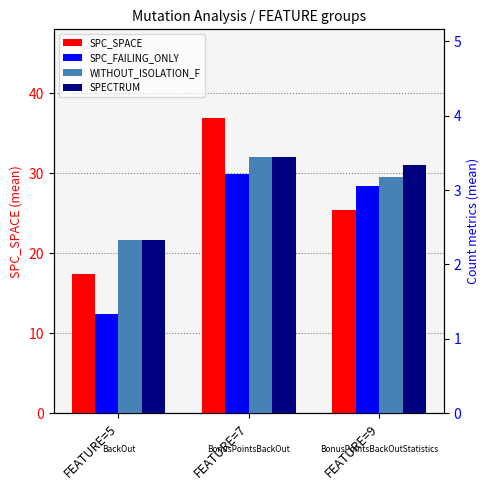

Is it true that SPC_SPACE equals 36.9 at FEATURE=7?

True